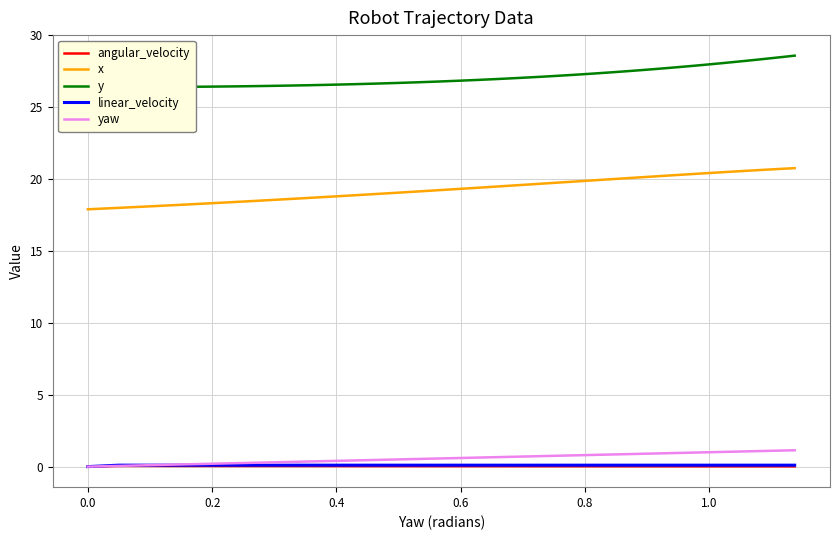

Where is the first local maximum for angular_velocity?

0.2